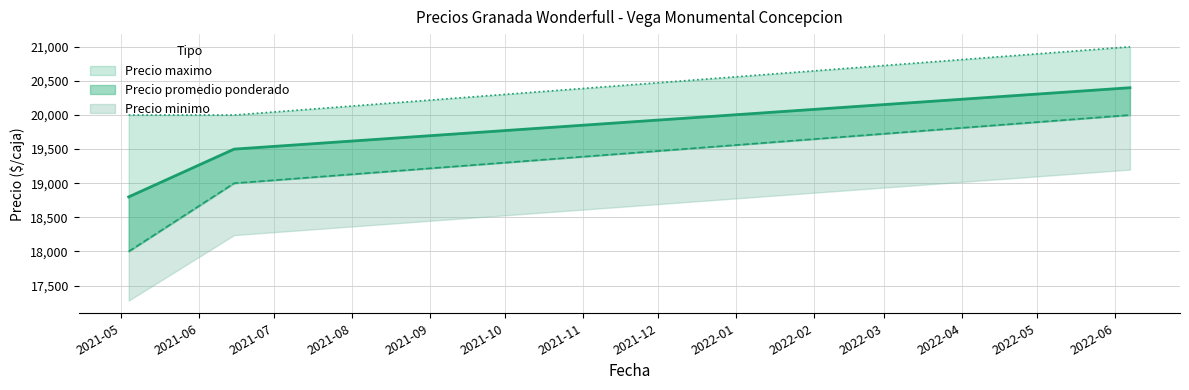

List the series in order of their peak value, lowest first.

Precio minimo, Precio promedio ponderado, Precio maximo